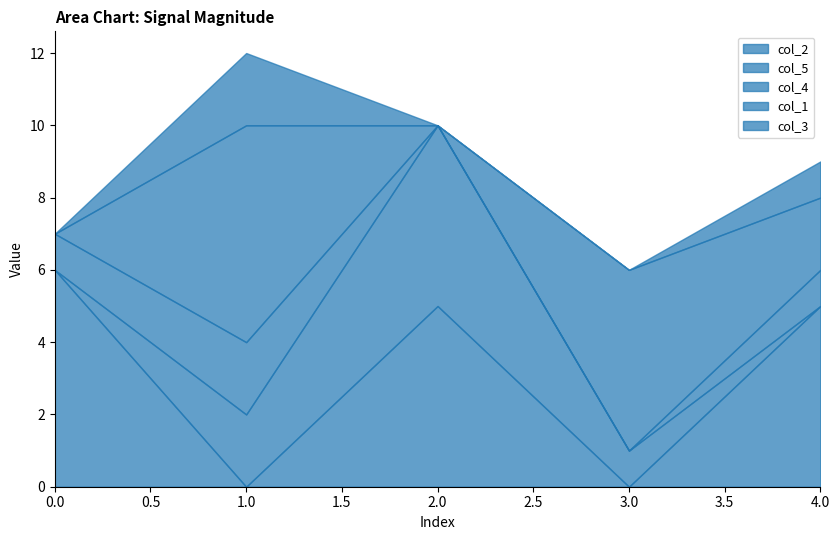

Reading left to right, transcribe all the data shown in this chart.

col_2: 6	0	5	0	5
col_5: 0	2	5	1	0
col_4: 1	2	0	0	1
col_1: 0	6	0	5	2
col_3: 0	2	0	0	1